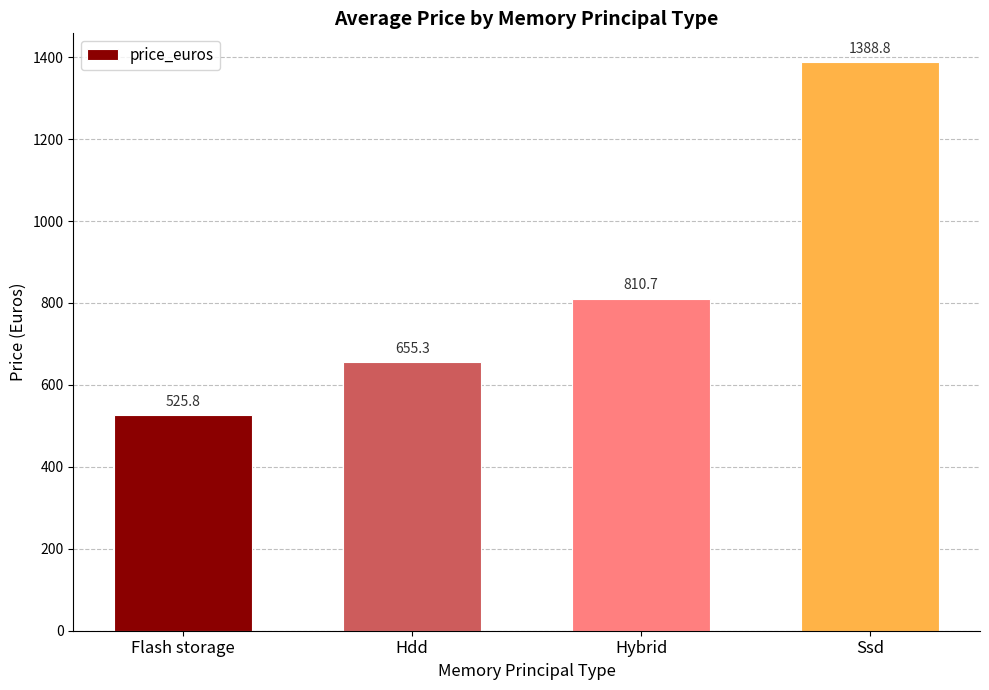

What is the difference between the values at Flash storage and Hdd?

129.5